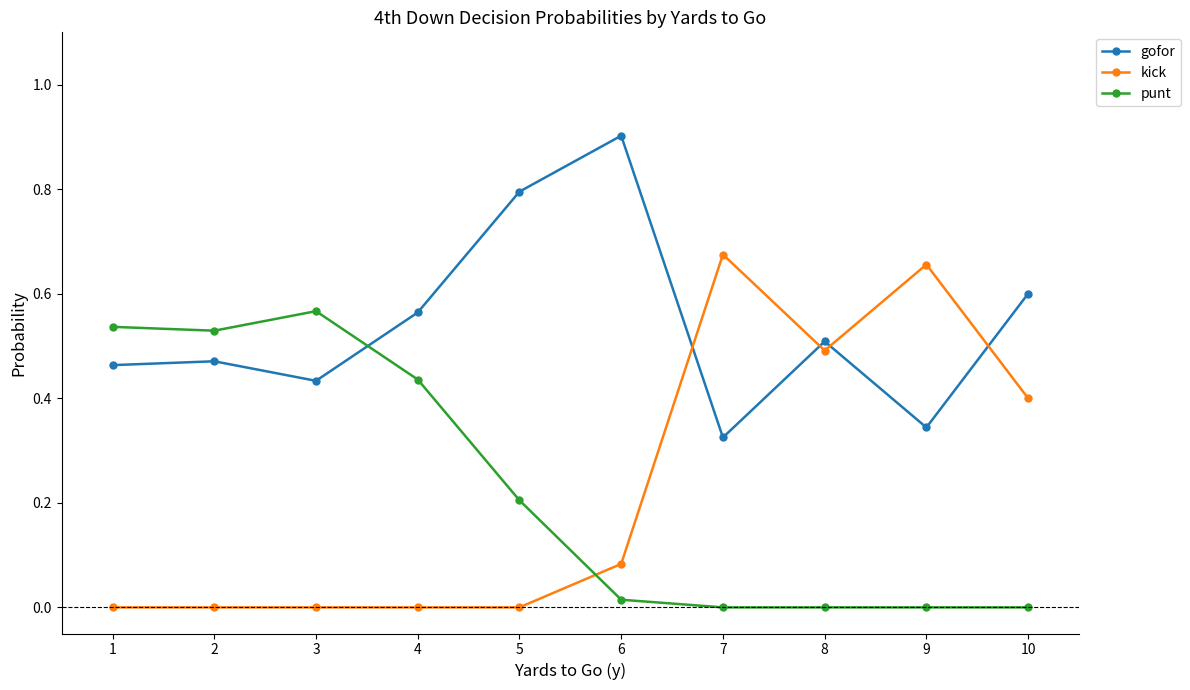

Is the value of kick at 9 greater than the value of gofor at 10?

Yes